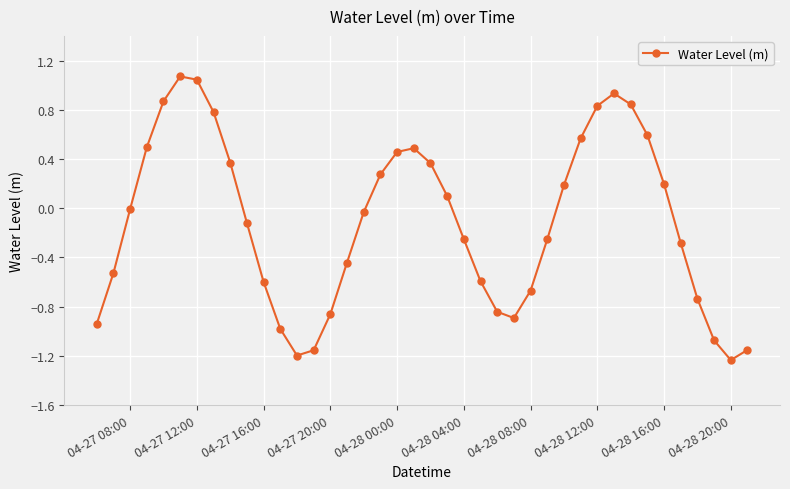

True or false: there are more than 1 points higher than both neighbors.

True